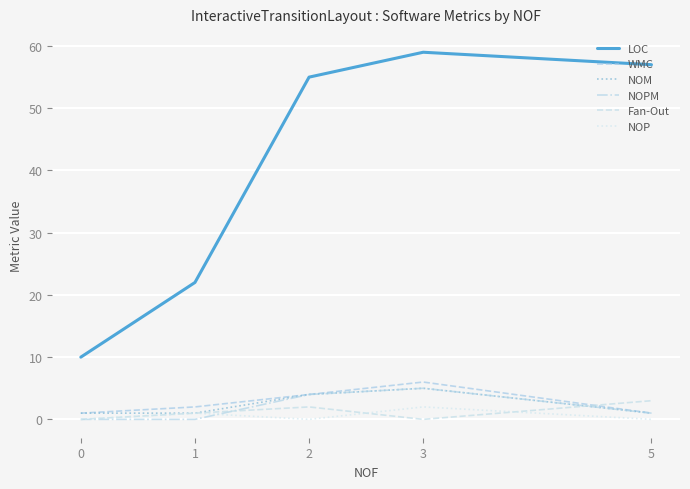

What value does the NOPM series have at 5?

1